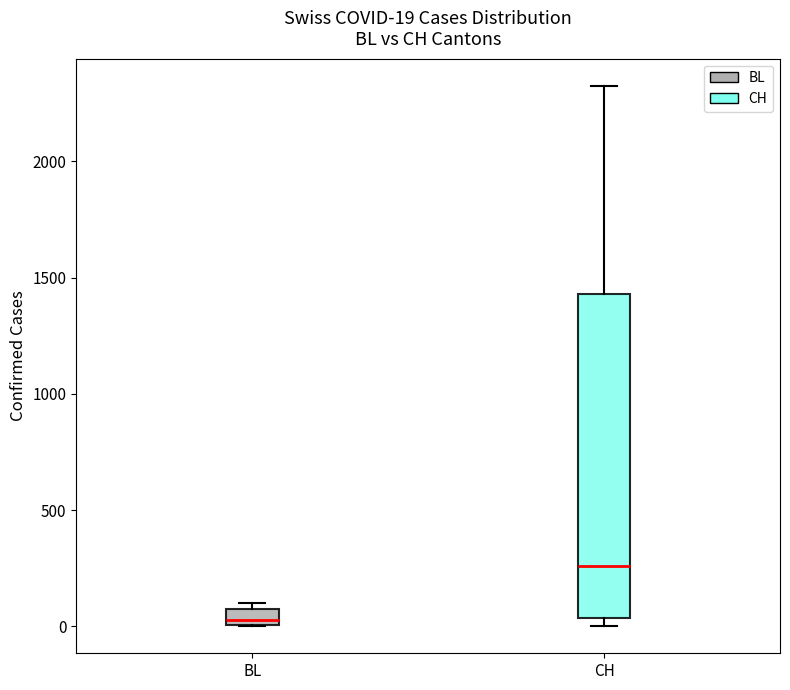

Which box's median line is the highest?

CH